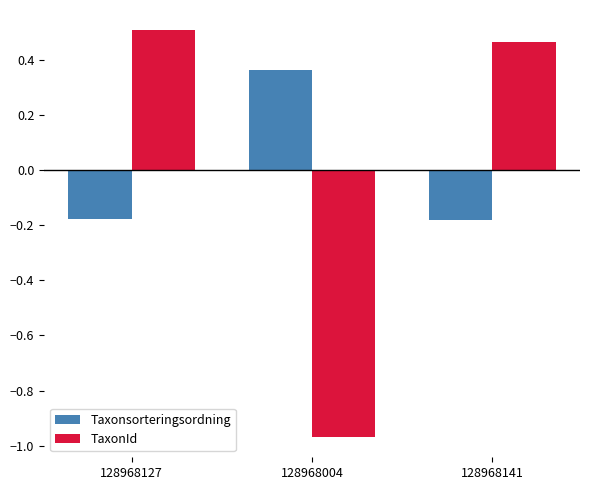

What position from the left is 128968141?

3